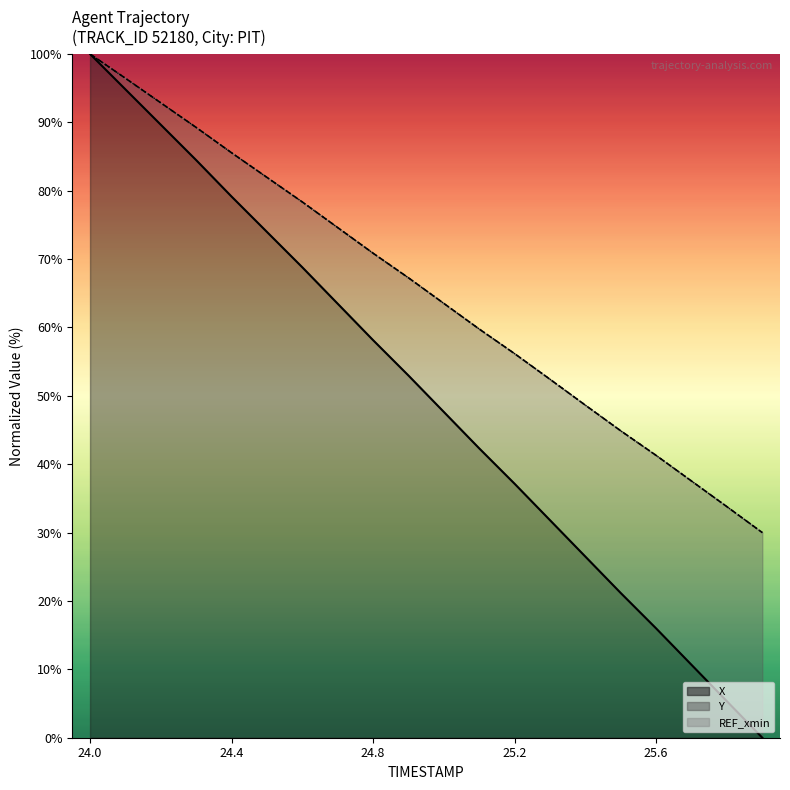

How many lines are shown in the chart?

2